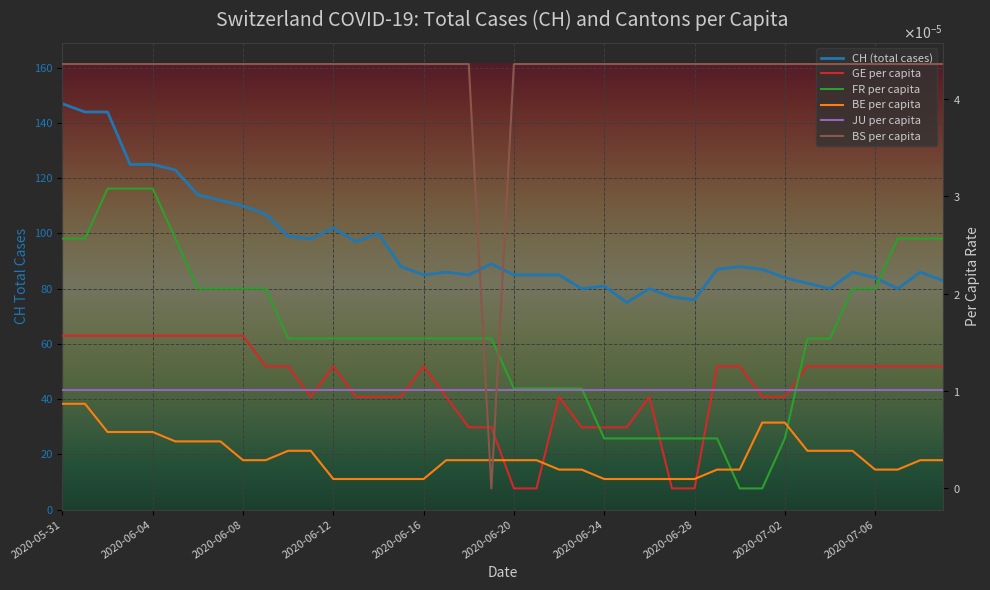

The value of BE per capita at 2020-06-12 is 0.0. True or false?

True